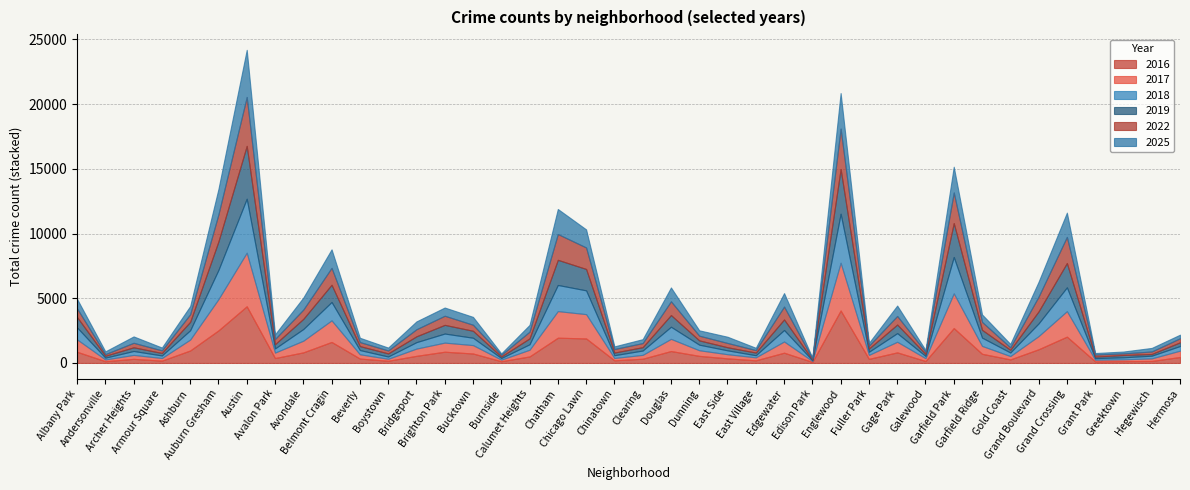

Rank the series by their maximum value, from highest to lowest.

2016, 2018, 2017, 2019, 2022, 2025